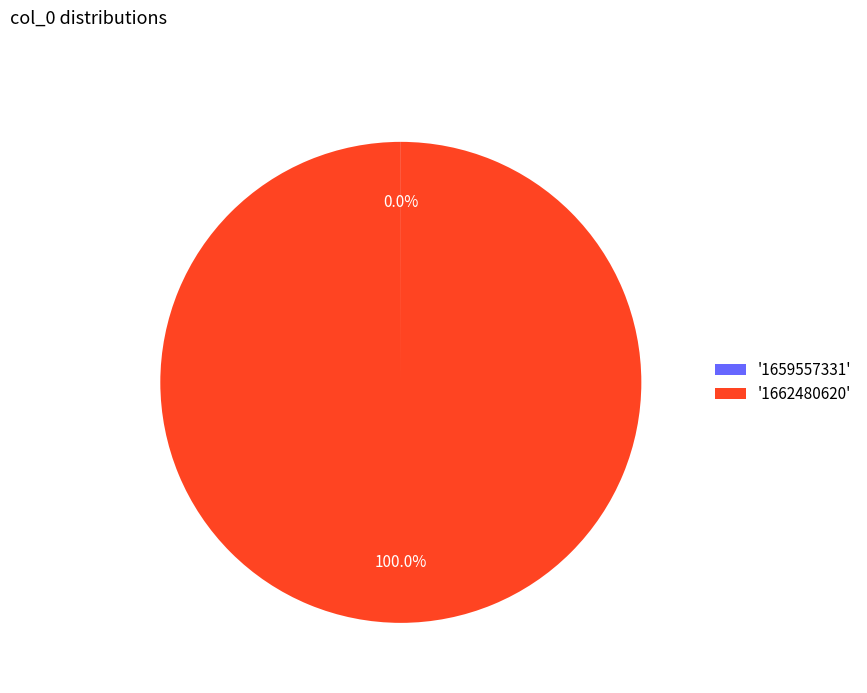

Which slice is the largest?

'1662480620'